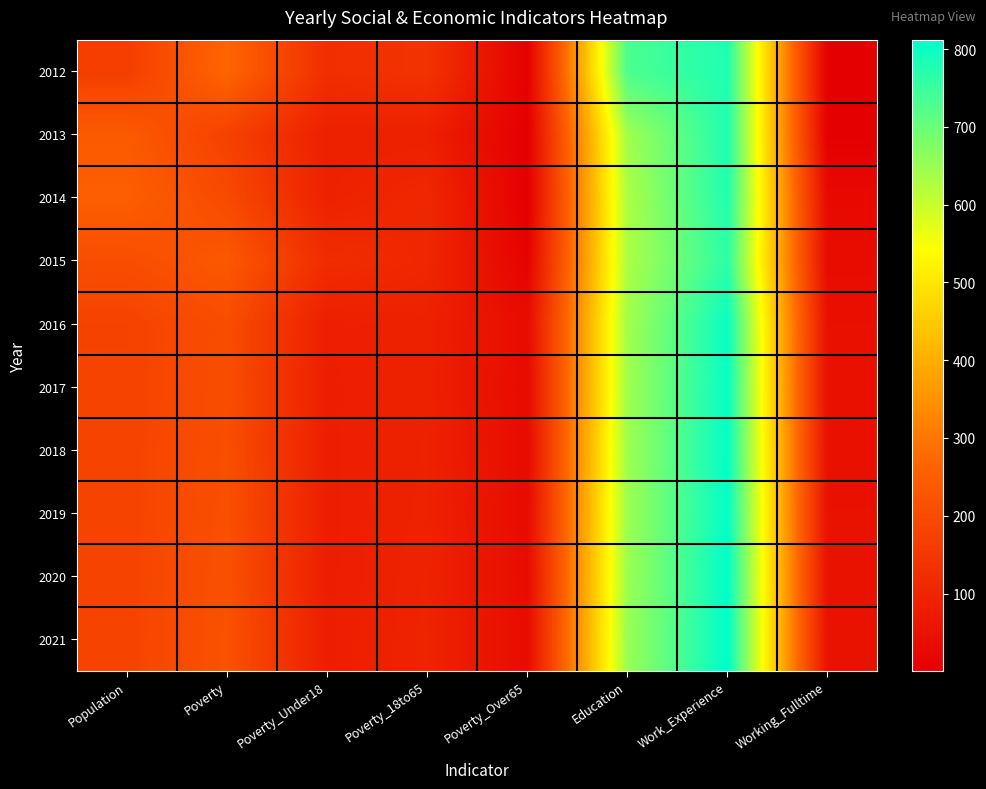

Reading right to left, extract all data points from this chart.

2012: Working_Fulltime=1	Work_Experience=778	Education=730	Poverty_Over65=5	Poverty_18to65=137	Poverty_Under18=125	Poverty=269	Population=167
2013: Working_Fulltime=1	Work_Experience=779	Education=641	Poverty_Over65=1	Poverty_18to65=87	Poverty_Under18=87	Poverty=175	Population=240
2014: Working_Fulltime=27	Work_Experience=777	Education=630	Poverty_Over65=1	Poverty_18to65=107	Poverty_Under18=91	Poverty=198	Population=252
2015: Working_Fulltime=33	Work_Experience=764	Education=629	Poverty_Over65=9	Poverty_18to65=105	Poverty_Under18=120	Poverty=235	Population=208
2016: Working_Fulltime=44	Work_Experience=803	Education=640	Poverty_Over65=33	Poverty_18to65=89	Poverty_Under18=84	Poverty=207	Population=178
2017: Working_Fulltime=44	Work_Experience=805	Education=642	Poverty_Over65=30	Poverty_18to65=90	Poverty_Under18=82	Poverty=208	Population=179
2018: Working_Fulltime=46	Work_Experience=807	Education=644	Poverty_Over65=31	Poverty_18to65=92	Poverty_Under18=82	Poverty=211	Population=180
2019: Working_Fulltime=47	Work_Experience=809	Education=646	Poverty_Over65=32	Poverty_18to65=93	Poverty_Under18=82	Poverty=213	Population=180
2020: Working_Fulltime=48	Work_Experience=811	Education=647	Poverty_Over65=33	Poverty_18to65=95	Poverty_Under18=82	Poverty=216	Population=181
2021: Working_Fulltime=50	Work_Experience=812	Education=649	Poverty_Over65=34	Poverty_18to65=96	Poverty_Under18=82	Poverty=219	Population=181